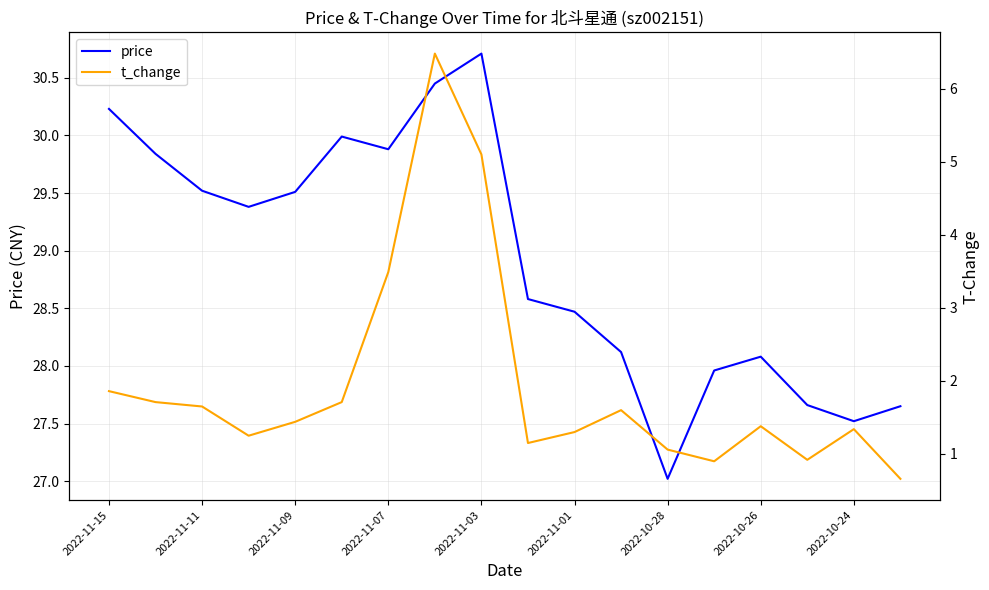

True or false: t_change and price cross at least once.

False